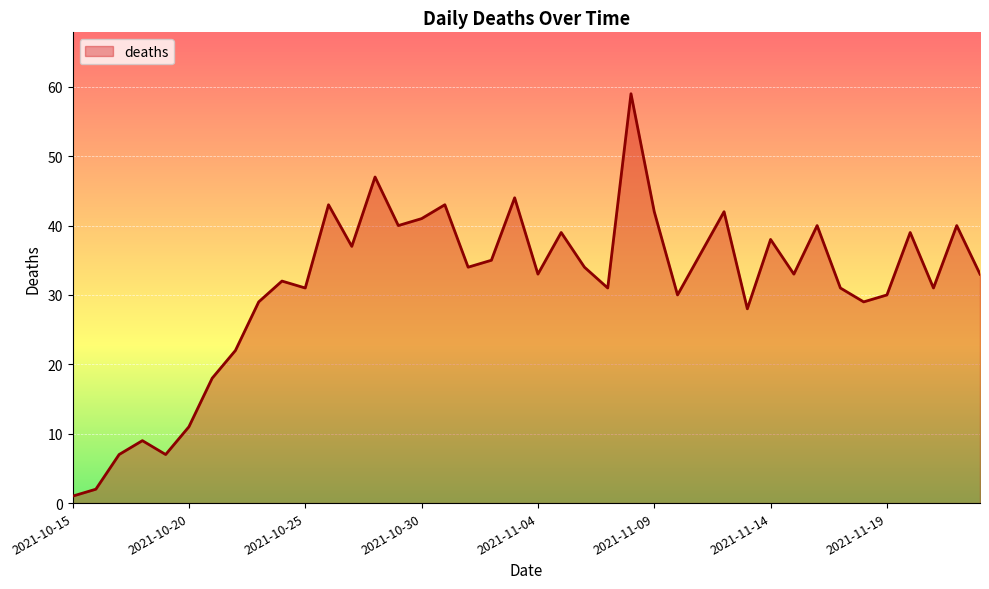

What is the maximum value shown in the chart?

59